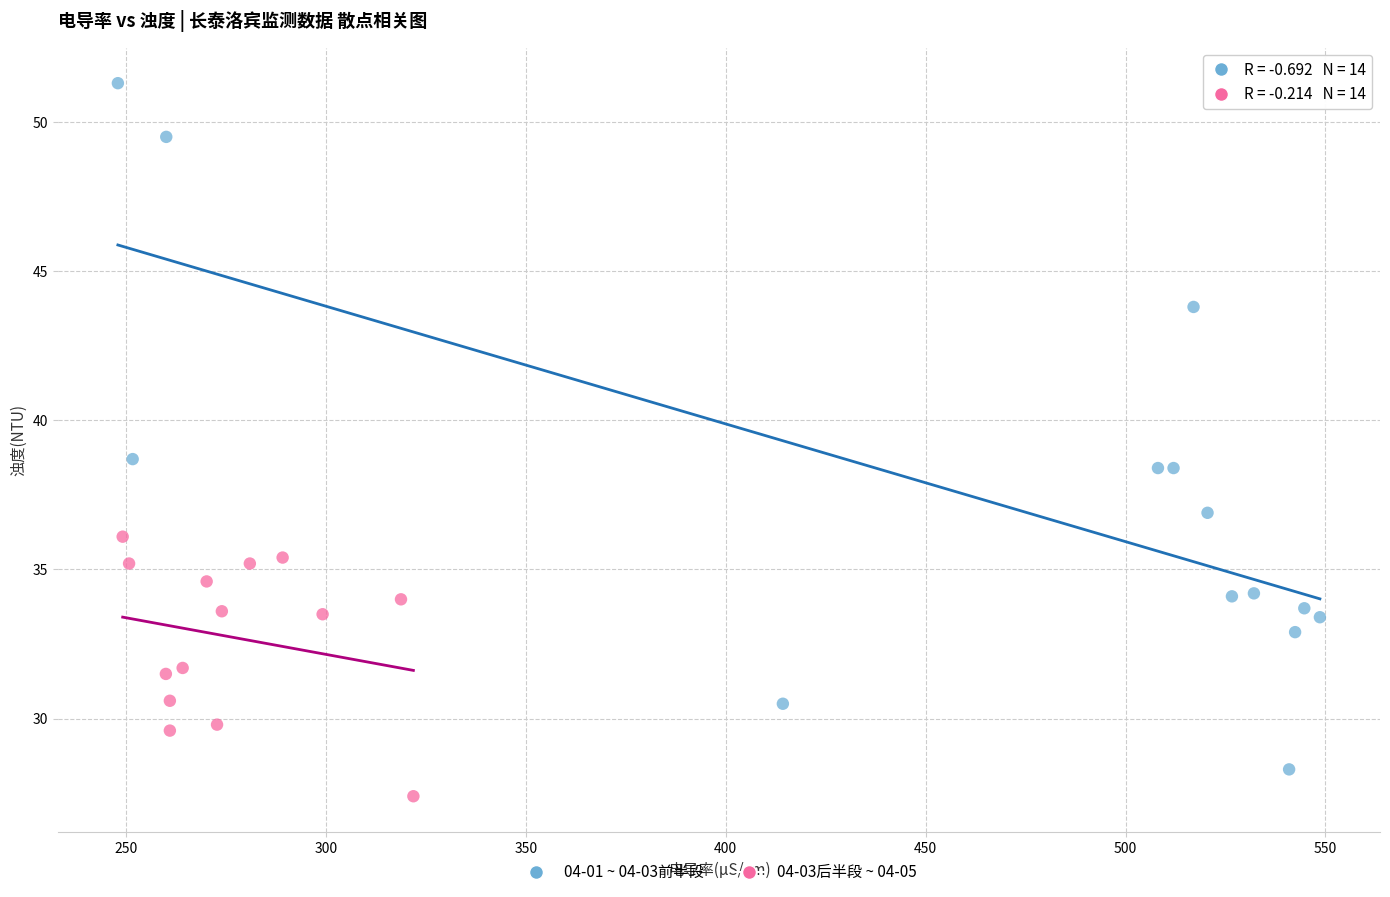

Which series reaches the minimum Y coordinate?

04-03后半段 ~ 04-05